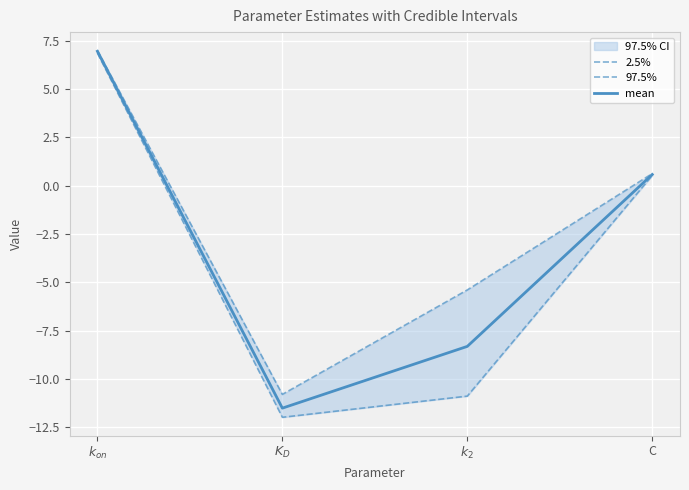

Count the number of data series in this chart.

3